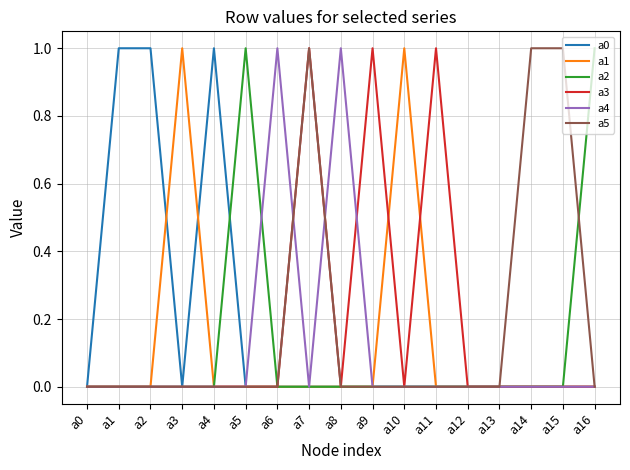

The a0 series shows 1 at a1. True or false?

True